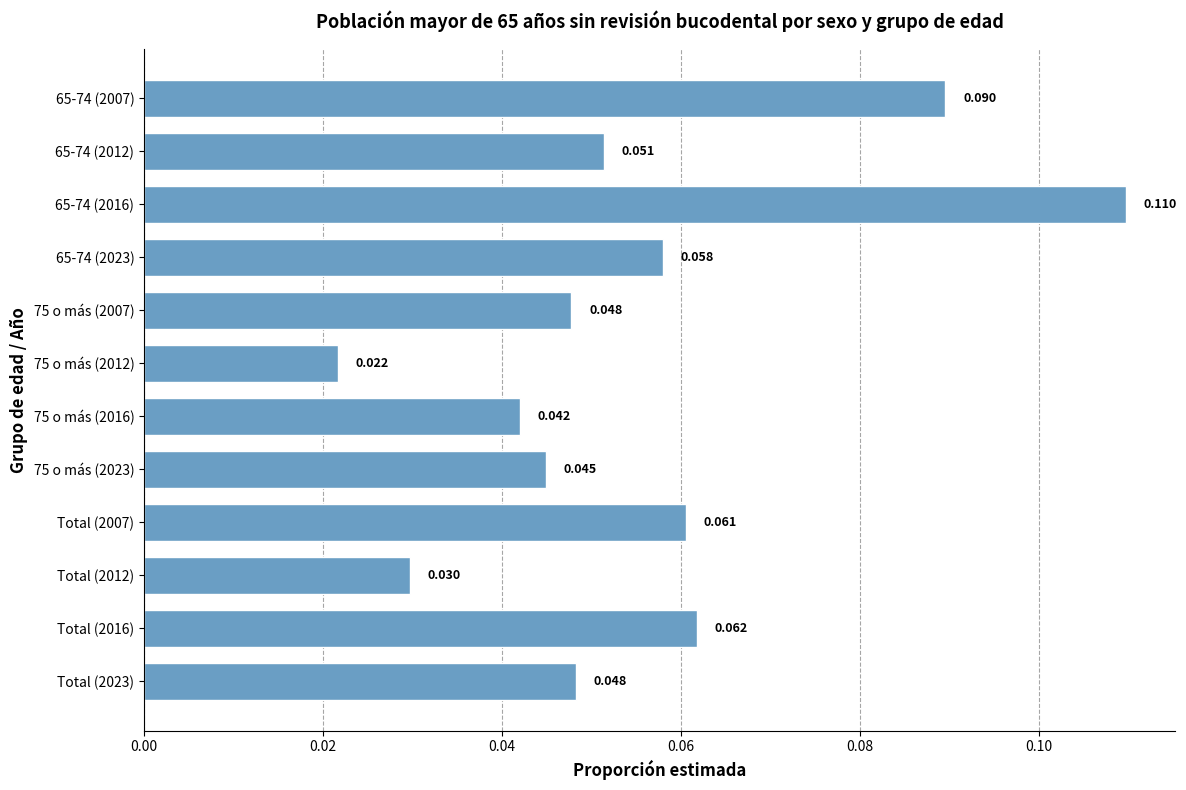

How many bars are there in total?

12